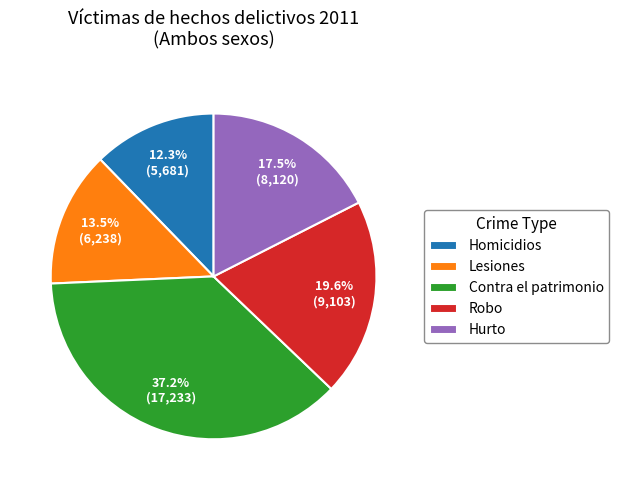

Which has a higher value, Robo or Homicidios?

Robo